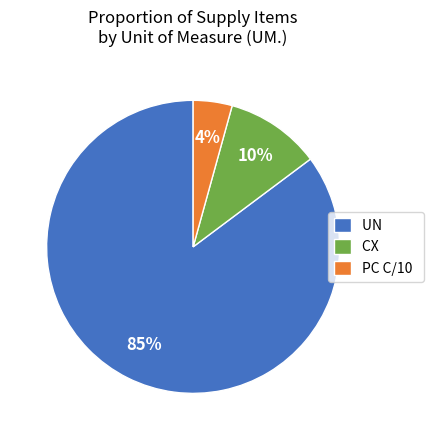

How many slices are in this pie chart?

3